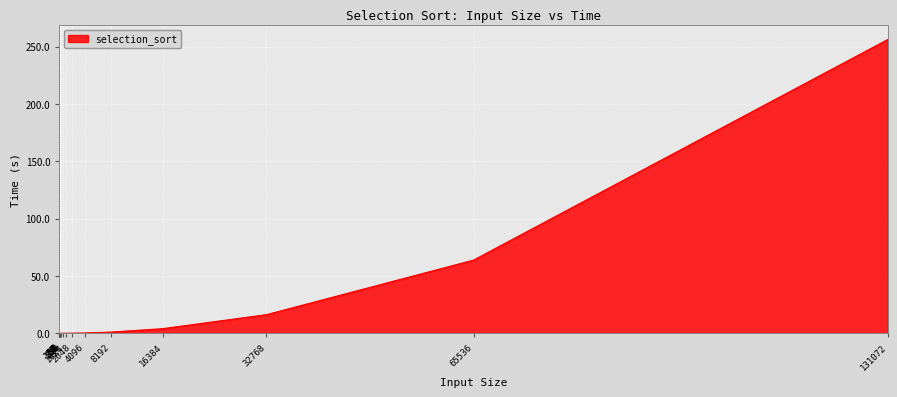

Does the chart display data point markers on the line(s)?

No